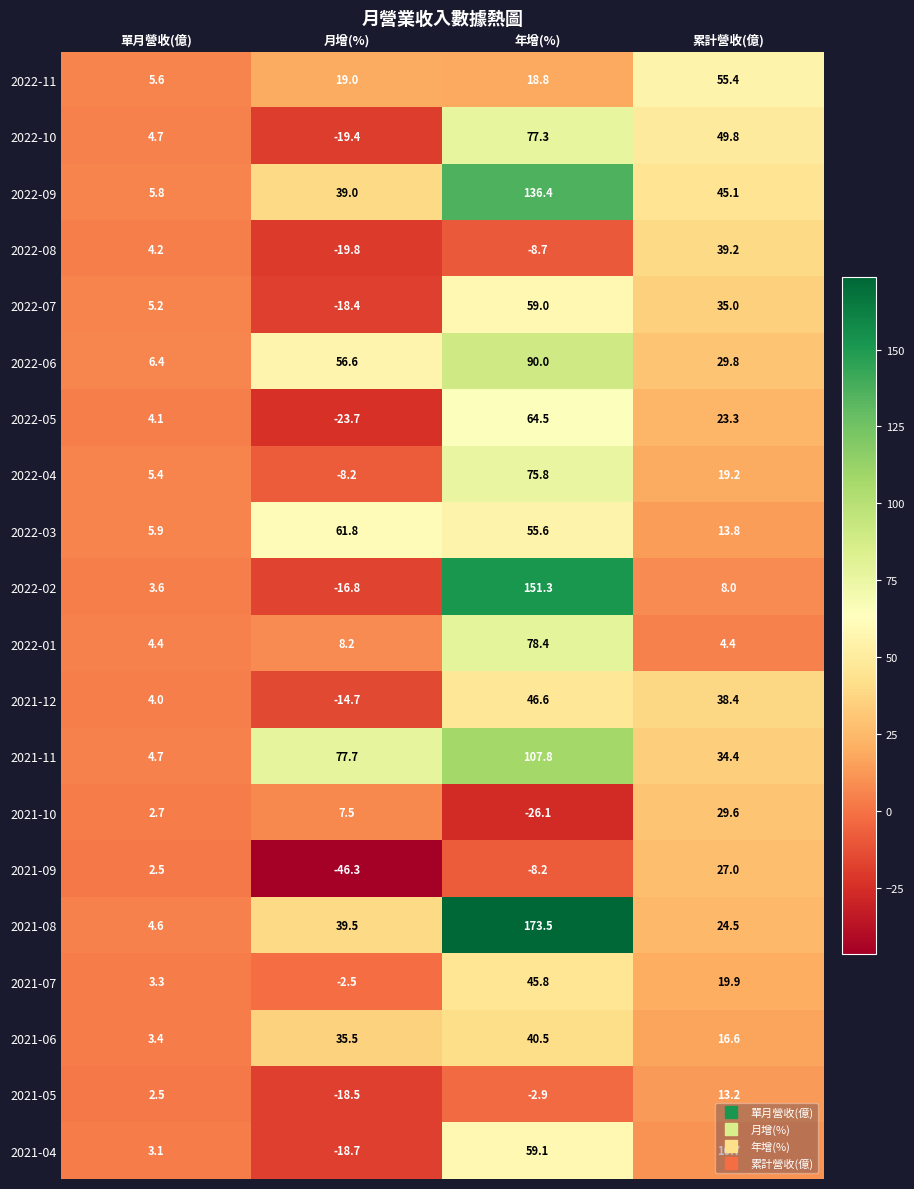

What is the difference between the second highest and second lowest values in the 2021-11 series?

43.3